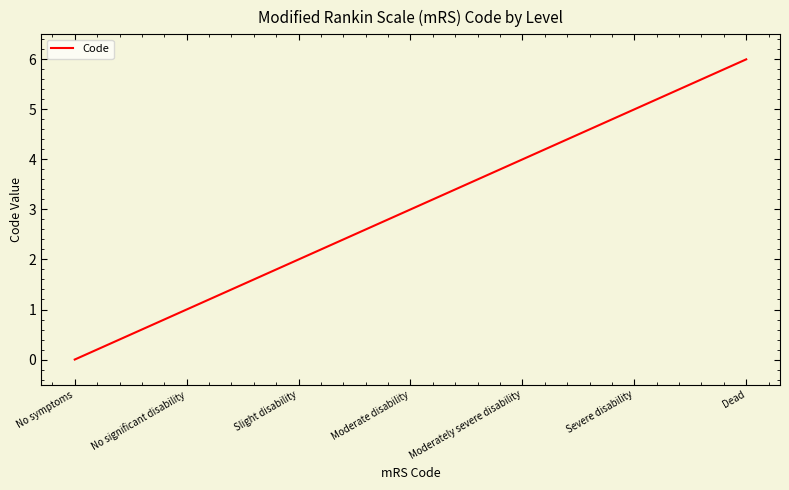

What value does the data have at Dead?

6